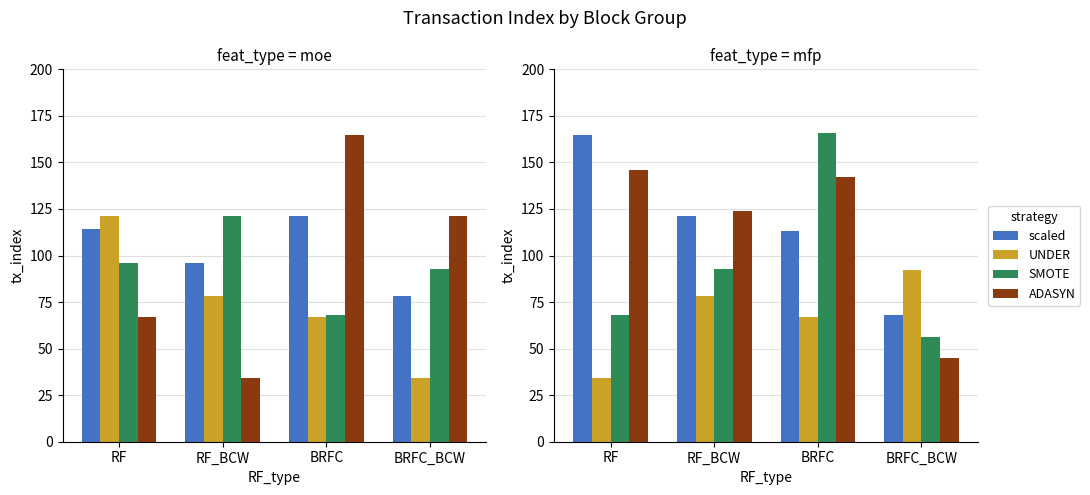

Where is UNDER nearest to the value 63?

BRFC